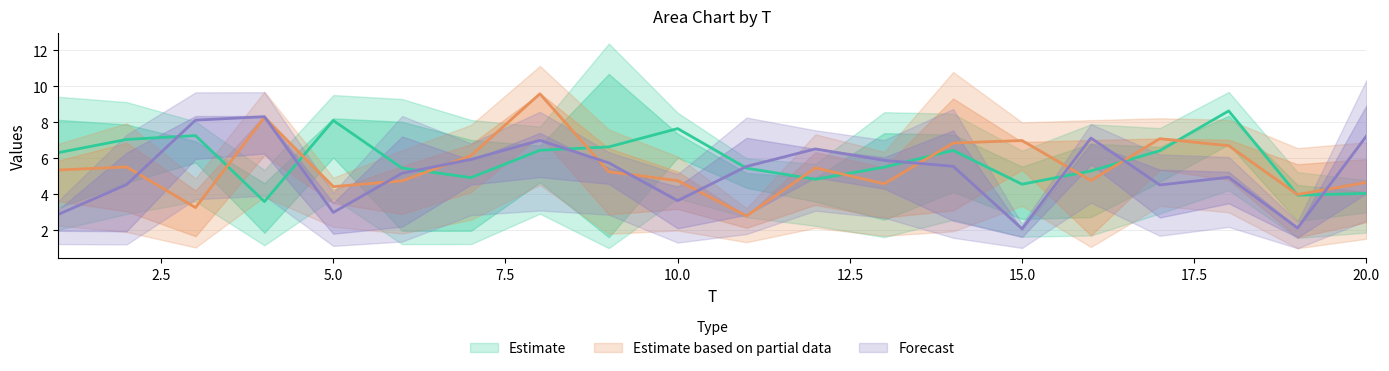

How many data points does each series have?

20